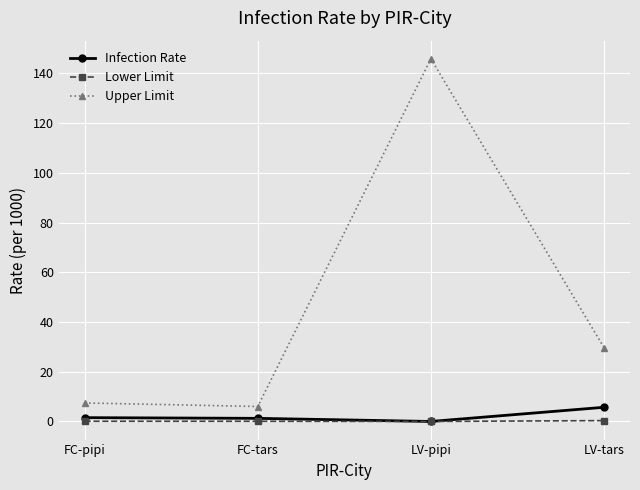

True or false: Lower Limit and Upper Limit cross at least once.

False